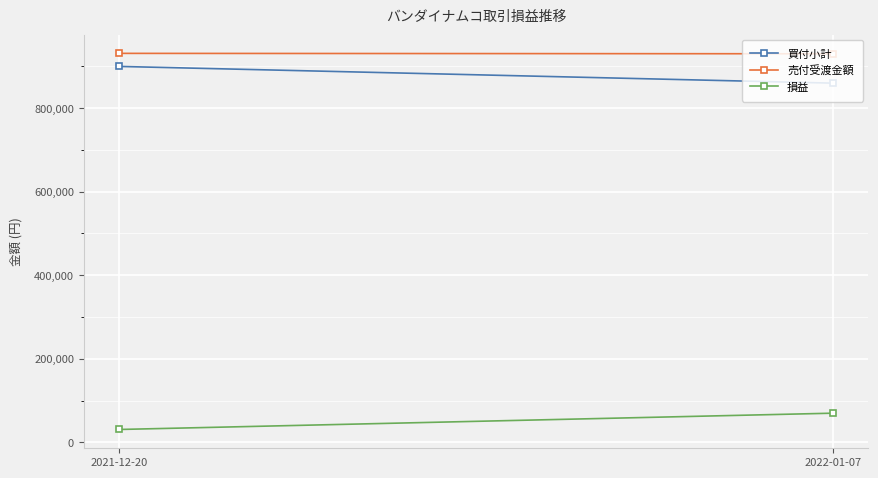

What is the approximate value of 売付受渡金額 at 2021-12-20?

931300